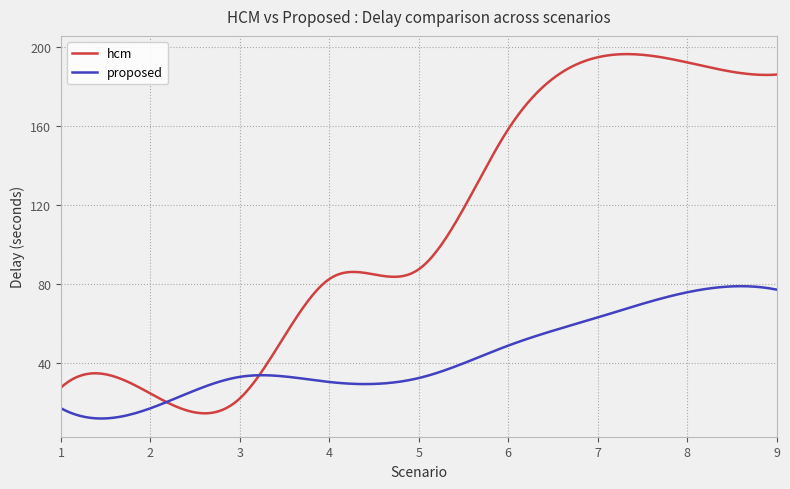

What is the maximum value for hcm?

196.2